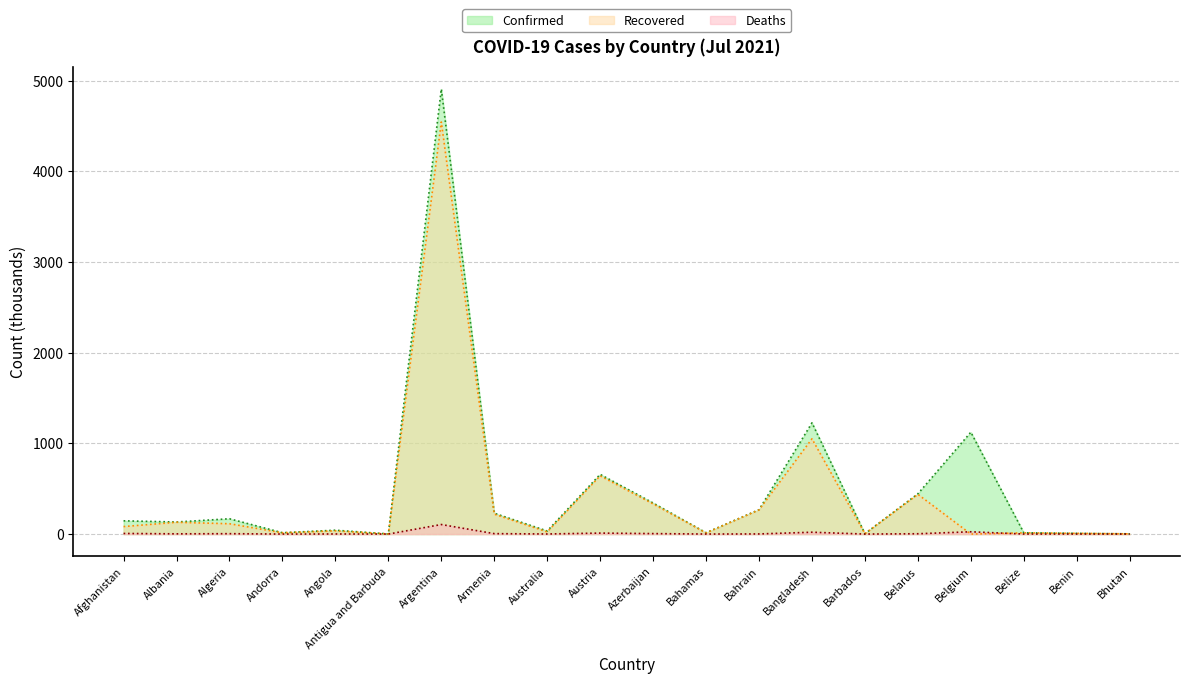

What is the value of the Confirmed point at the 9th from the left?

33.9